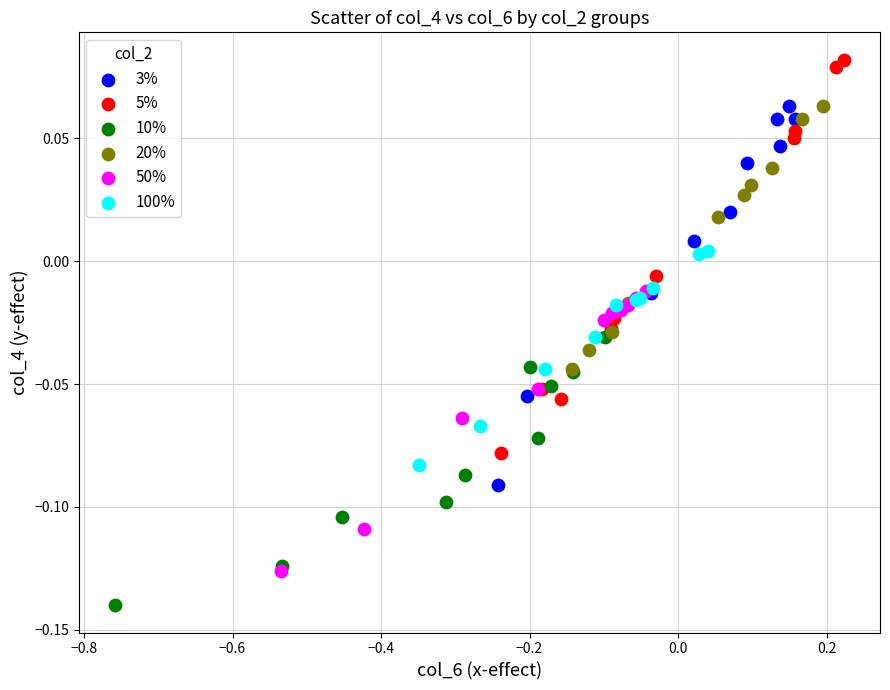

Which series contains the lowest Y value?

10%